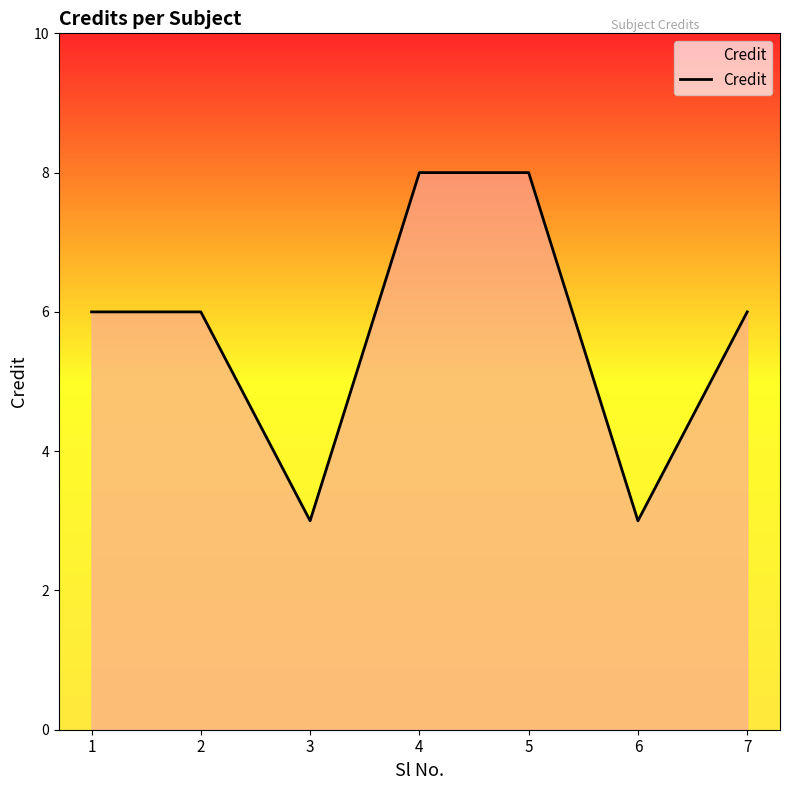

Does the chart display data point markers on the line(s)?

No